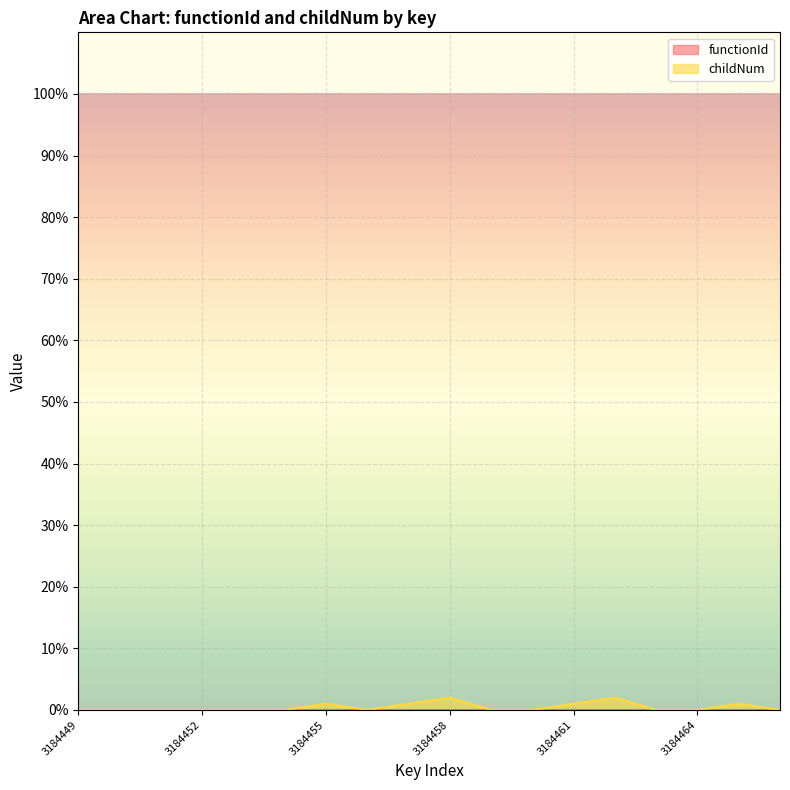

Reading right to left, extract all data points from this chart.

0	1	0	0	2	1	0	0	2	1	0	1	0	0	0	0	0	0